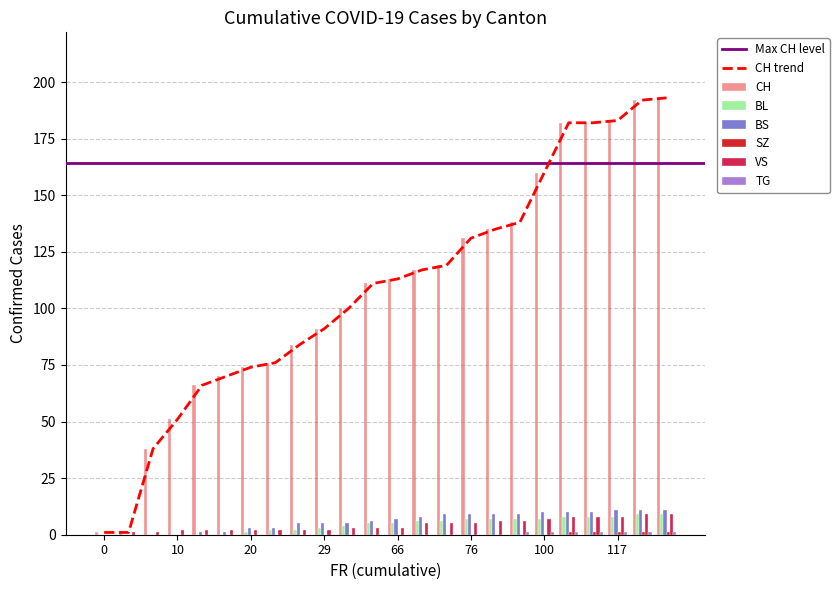

At how many categories does at least one series exceed 166?

5